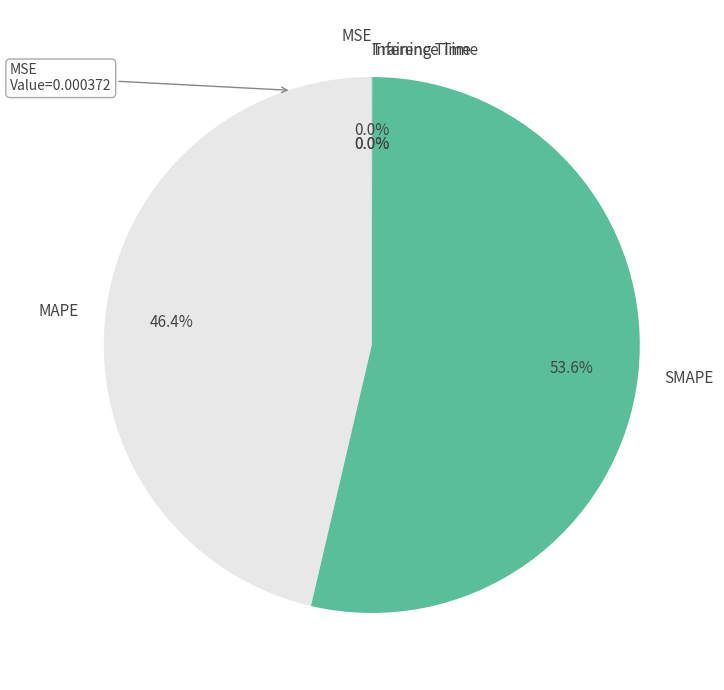

Is SMAPE the majority of the pie?

Yes